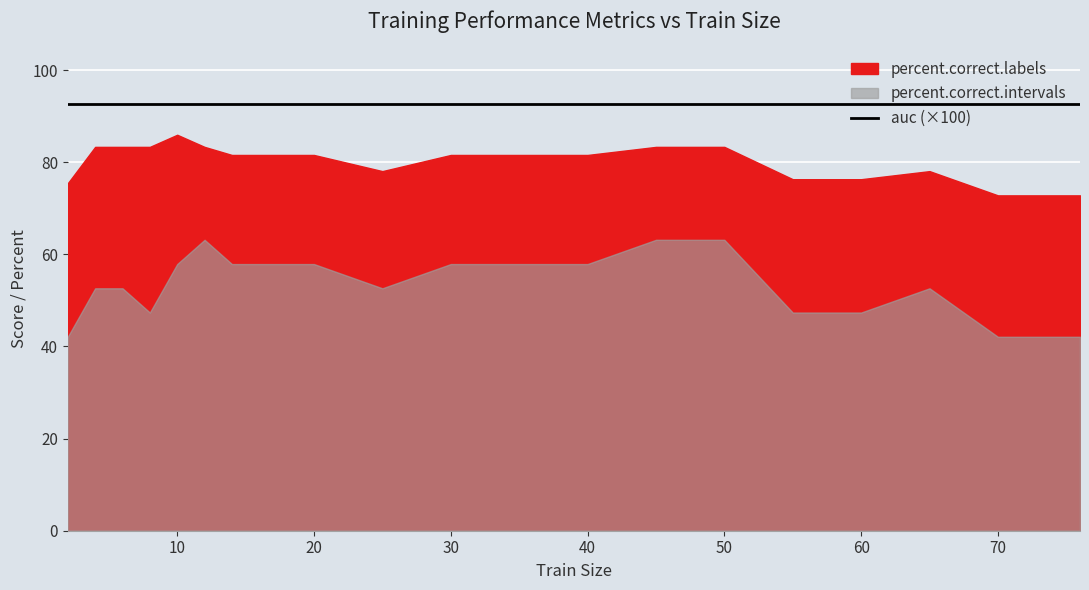

True or false: percent.correct.labels and auc cross at least once.

False